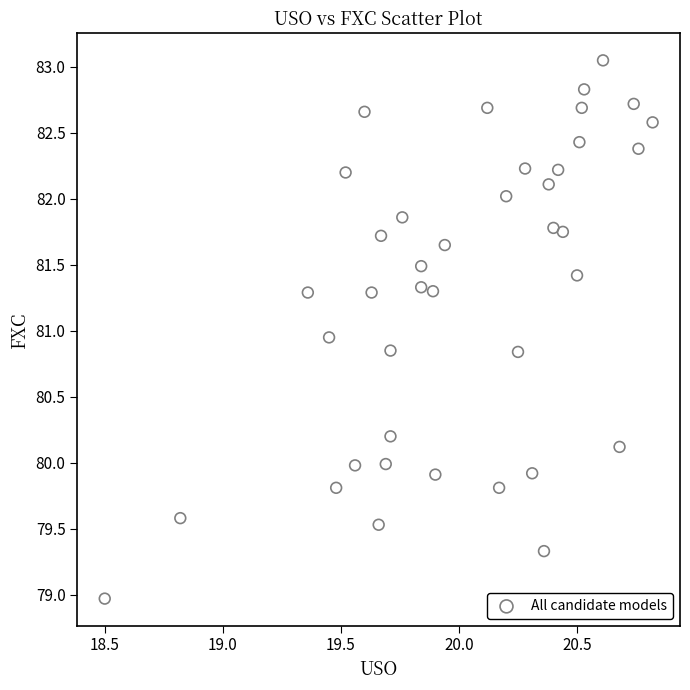

What is the range of X values (max minus min)?

2.3